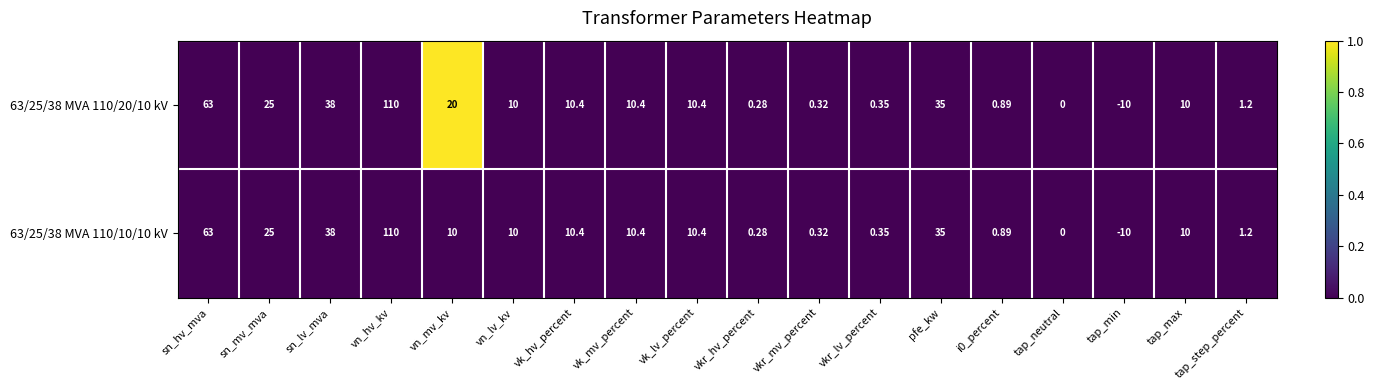

At which label does 63/25/38 MVA 110/10/10 kV first exceed 10?

sn_hv_mva